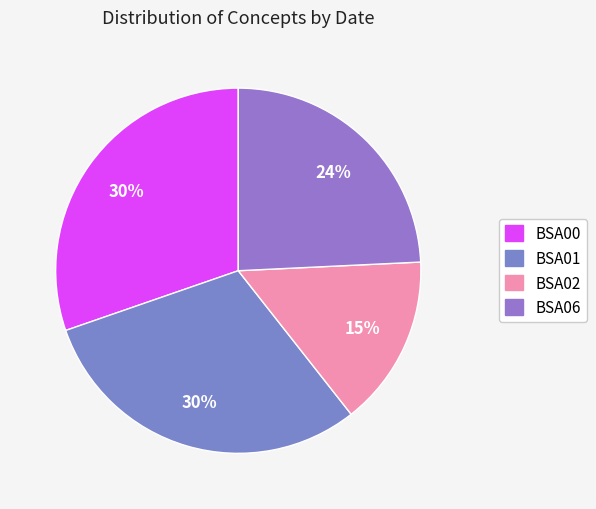

Is it true that BSA01 is 30% of the pie?

True